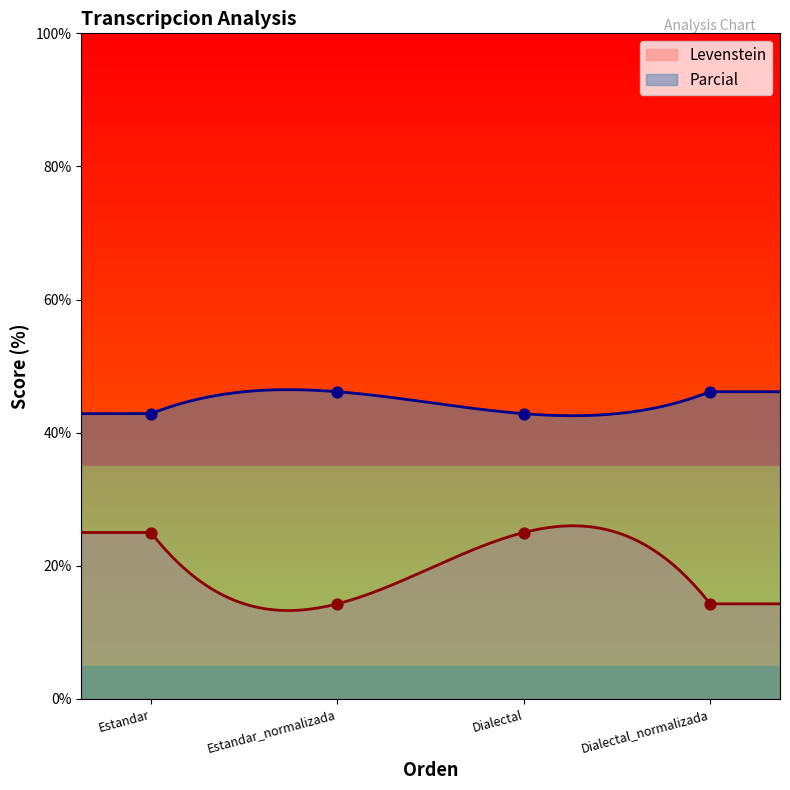

Is the value of Levenstein at Dialectal greater than the value of Parcial at Estandar_normalizada?

No